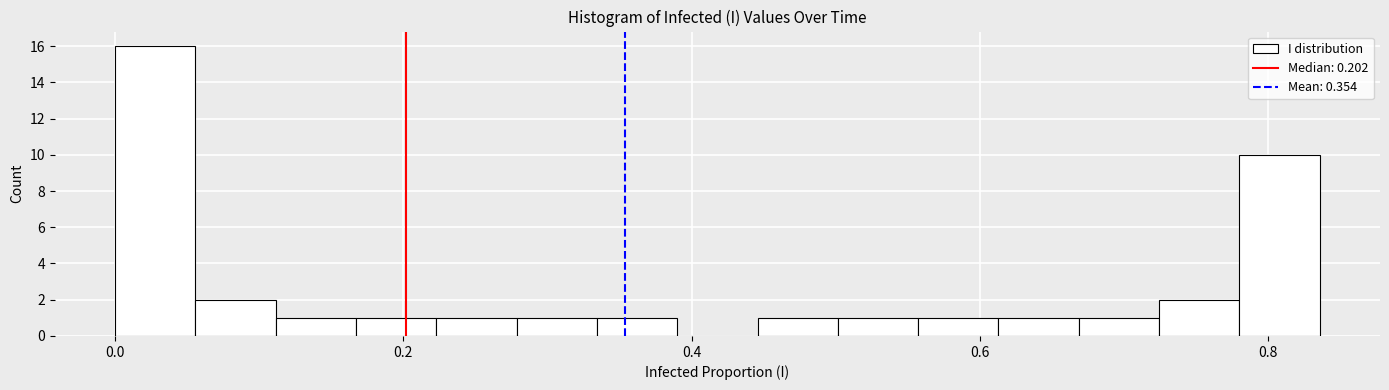

Around what value on the x-axis is the tallest bar? Give the approximate position of its centre, as read against the axis.

0.02